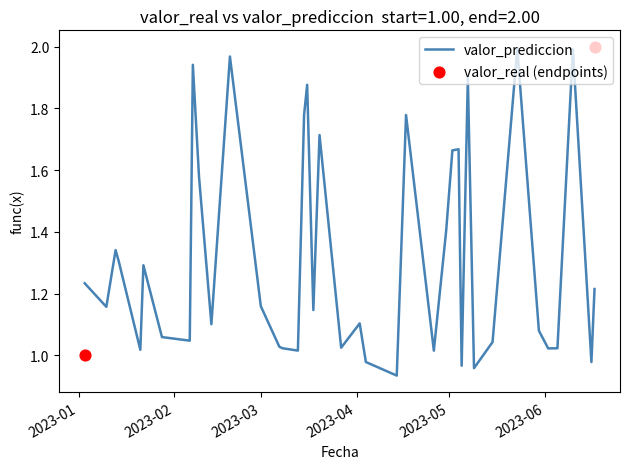

What is the ratio of the value at 2023-05-07 to the value at 2023-02-06?

1.8